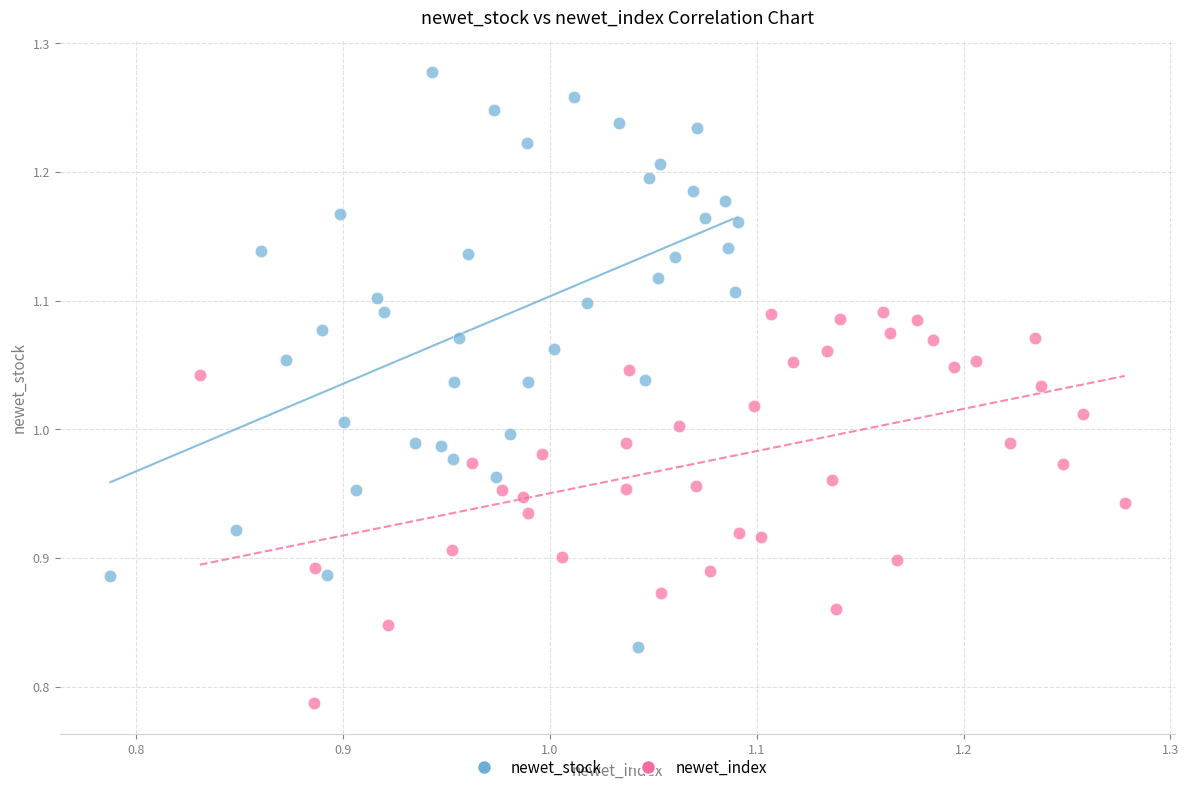

Which series contains the highest Y value?

newet_stock